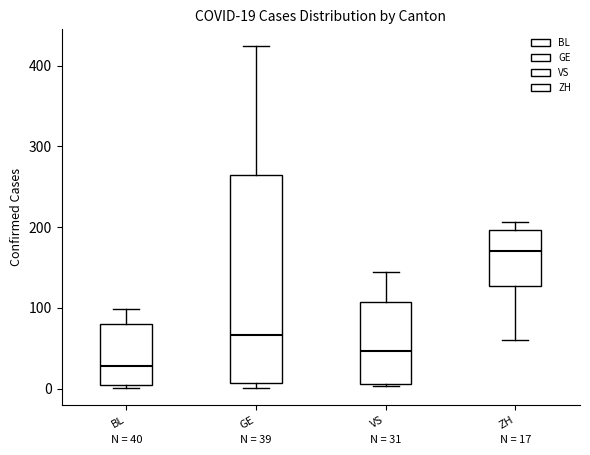

Comparing the boxes themselves (not the whiskers), which one is the tallest?

GE